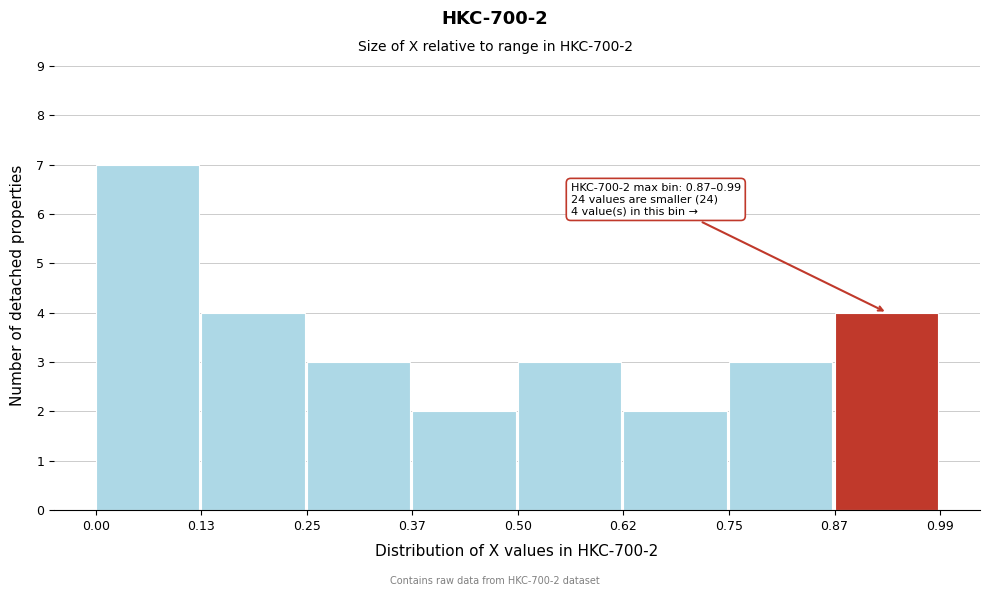

Over which range of the x-axis is the bar tallest?

0.00 to 0.13